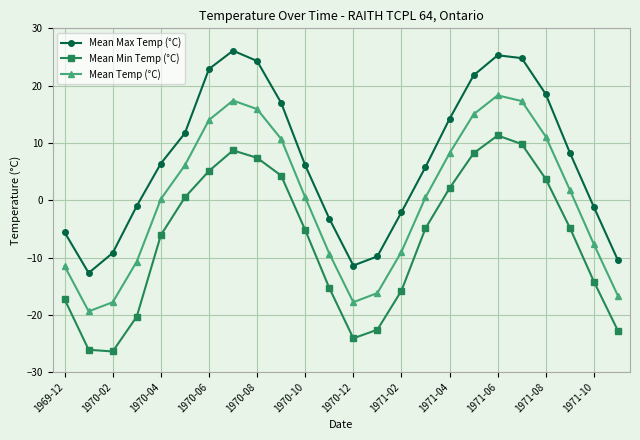

True or false: Mean Min Temp (°C) and Mean Temp (°C) intersect in this chart.

False